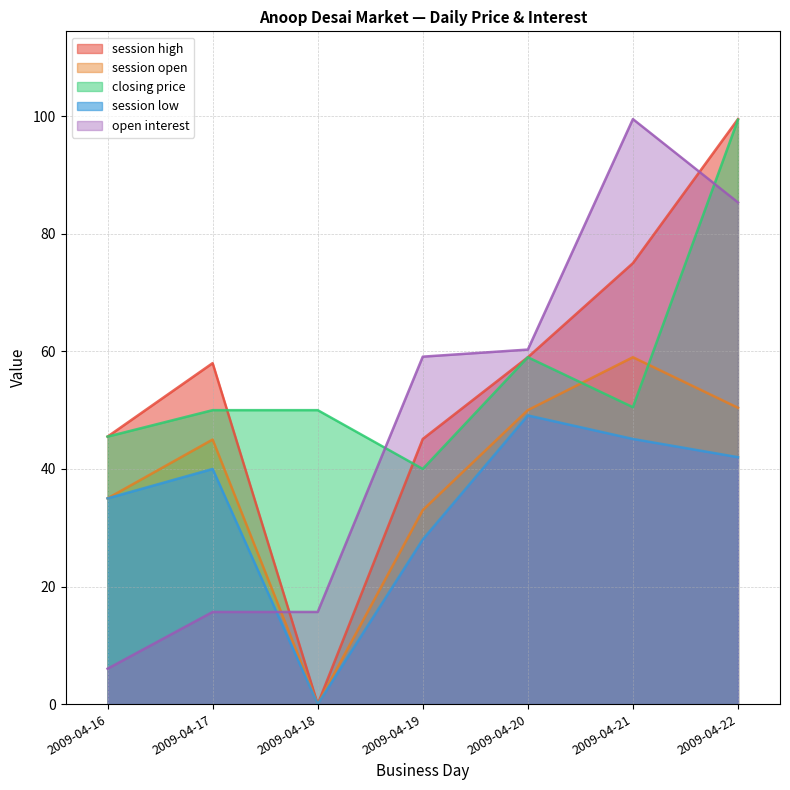

What is the approximate value of session high at 2009-04-19?

45.1